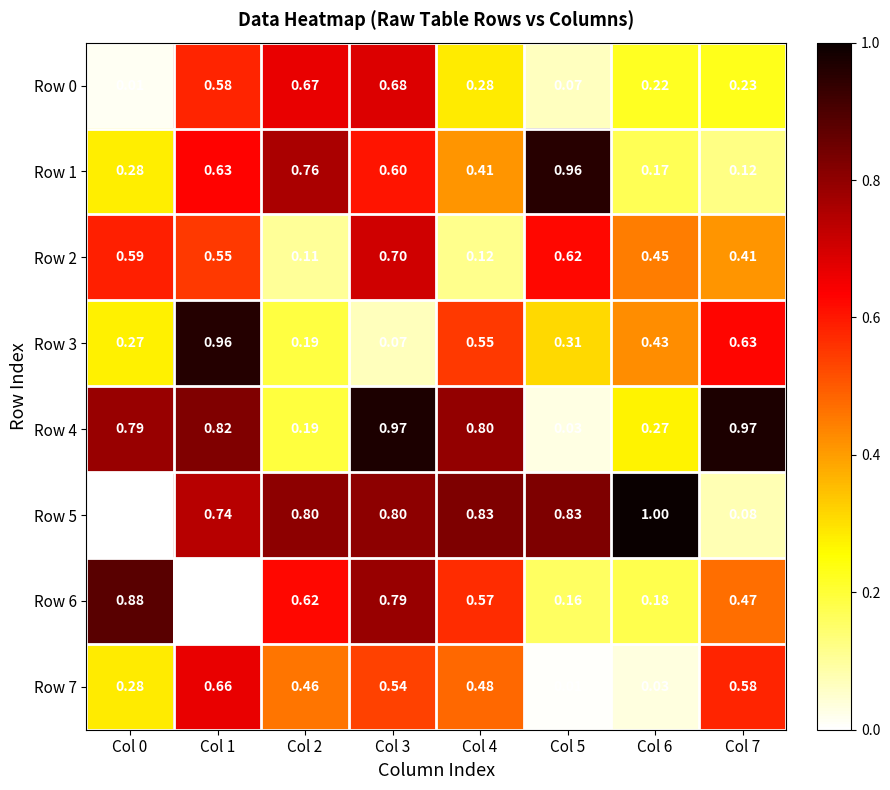

Is the value of Row 3 at Col 0 greater than the value of Row 2 at Col 6?

No